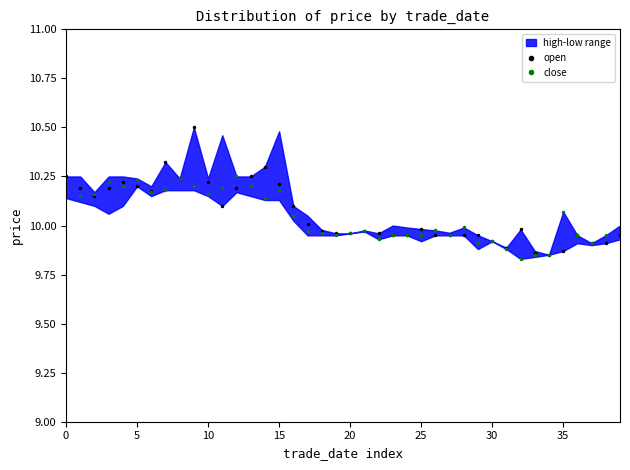

Which label corresponds to the largest value in the chart?

9